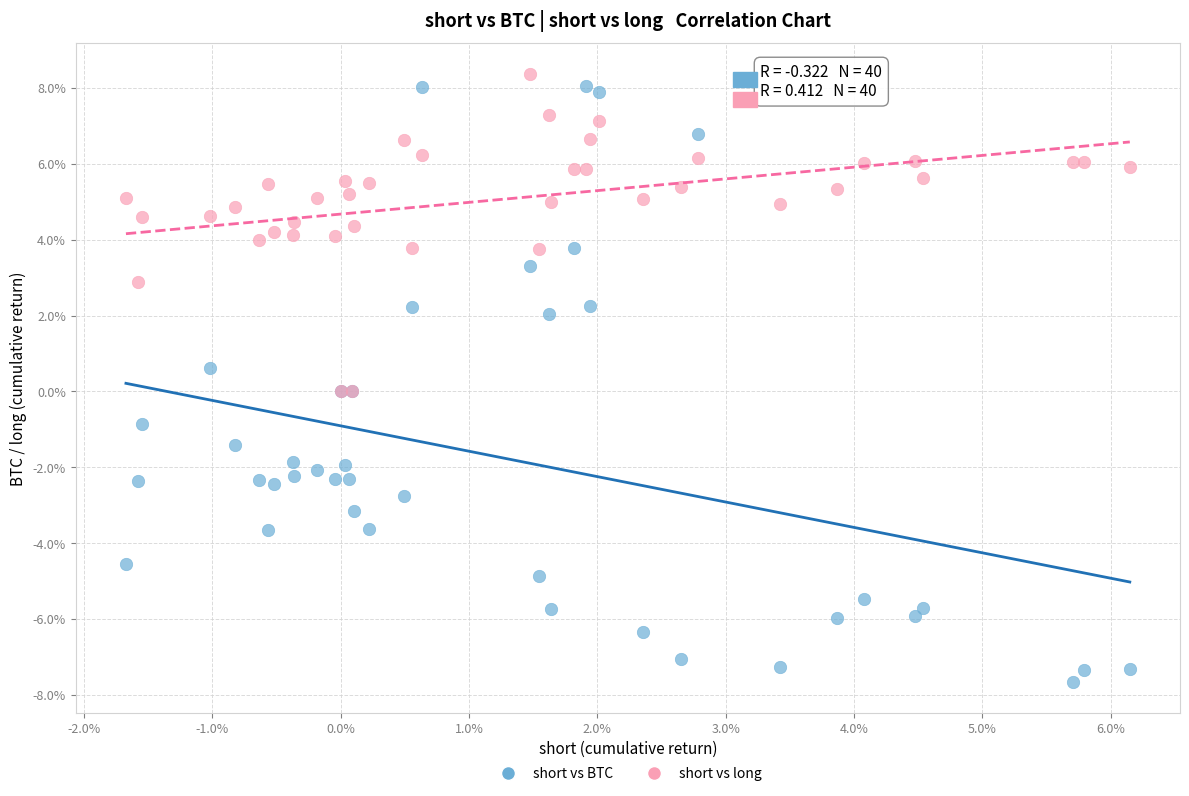

What are all the series names shown in the legend?

short vs BTC, short vs long